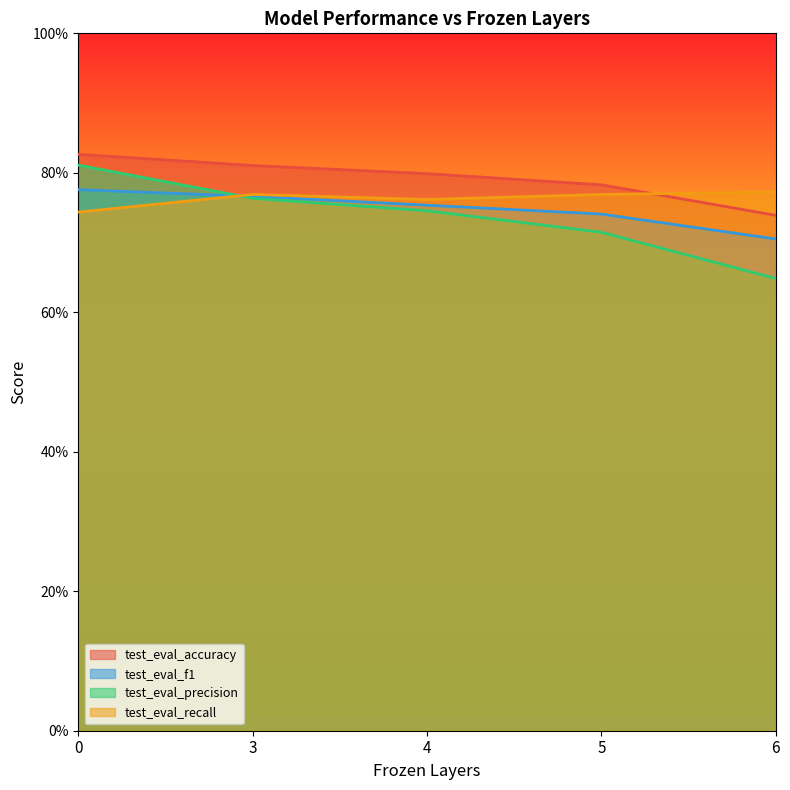

Which series has the widest spread of values?

test_eval_precision